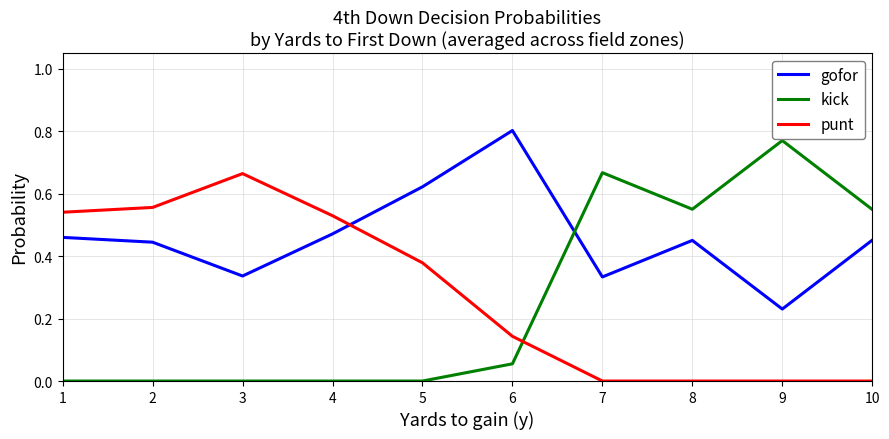

At which label is gofor closest to 0?

9